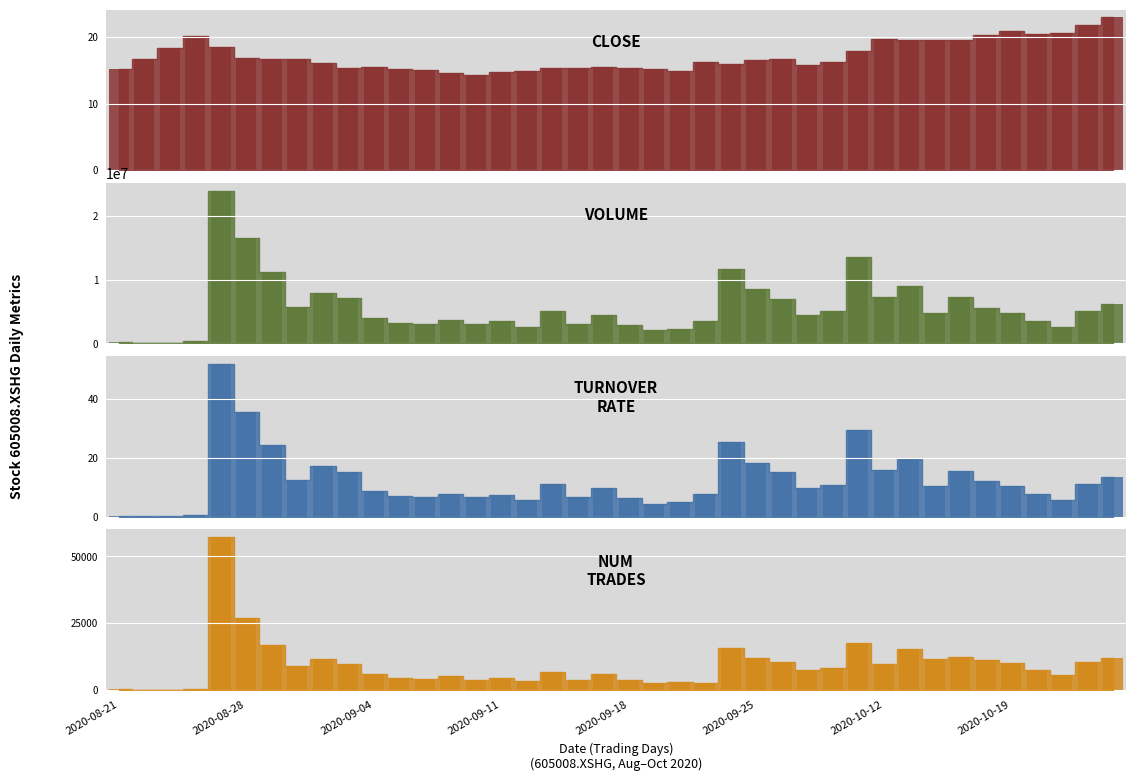

At which label does volume reach its minimum?

2020-08-24